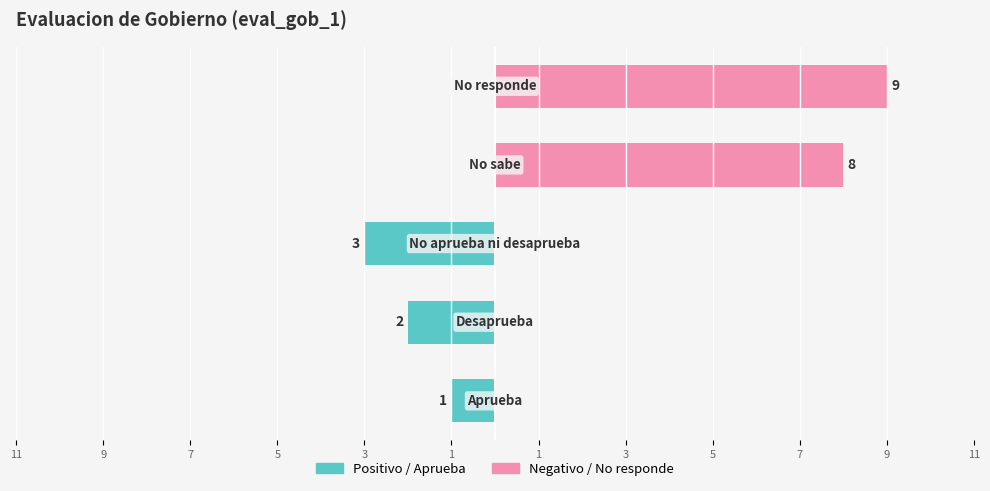

Is it true that Negativo / No responde equals 2 at 3?

False